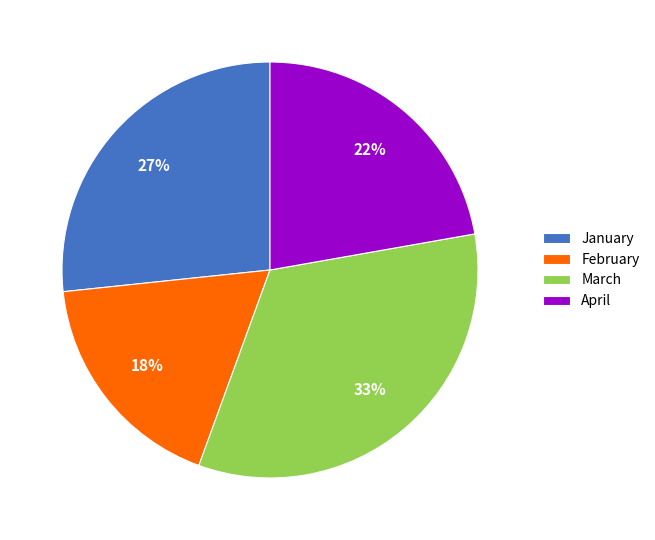

To the nearest percent, what is the average slice percentage?

25%